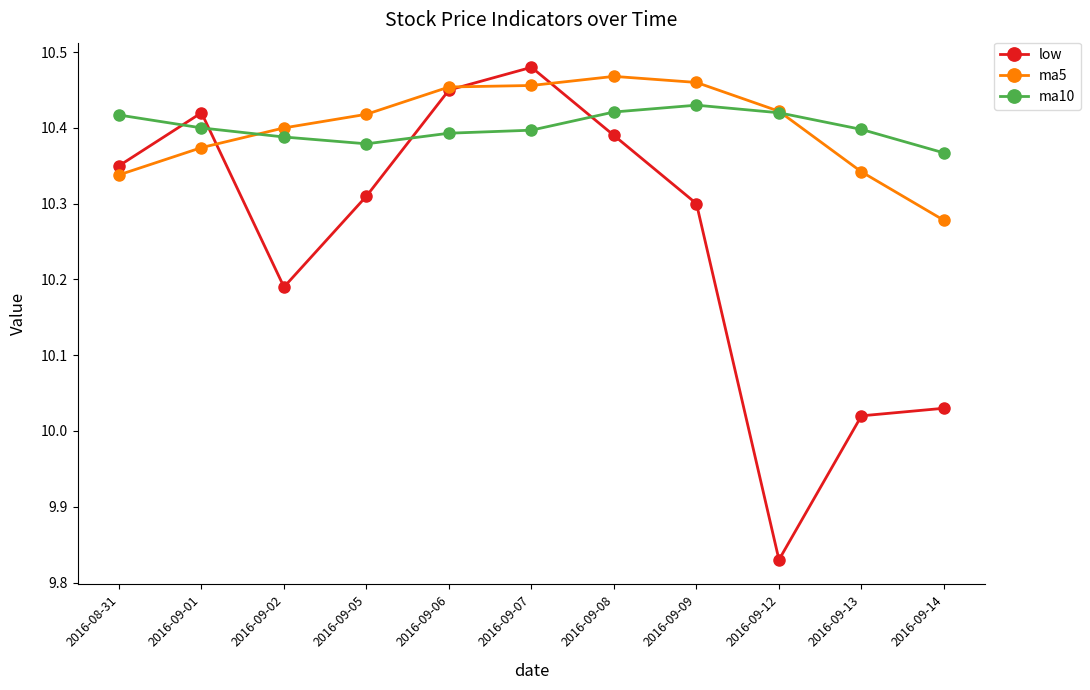

Where is the first local maximum for low?

2016-09-01